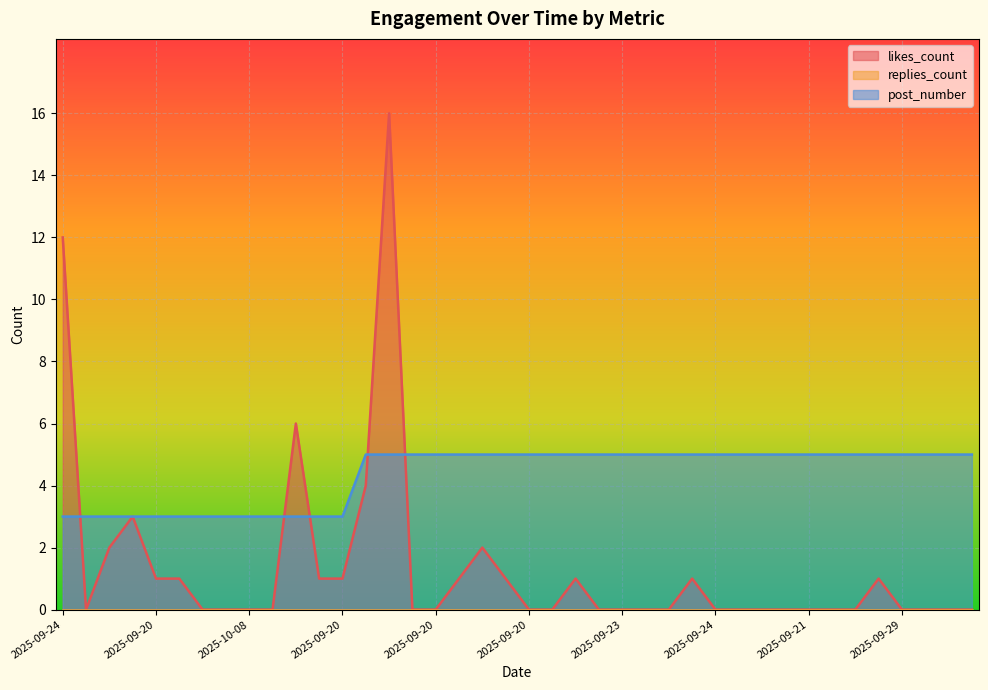

Where is post_number nearest to the value 4?

2025-09-24